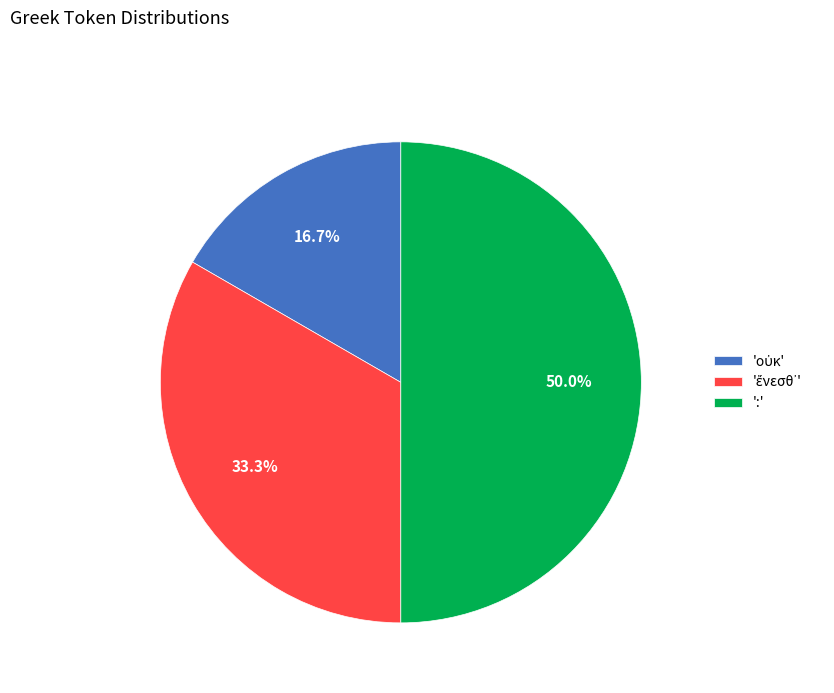

How much of the chart is everything except ':'?

50.0%